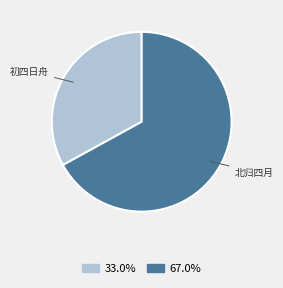

Is there any slice that represents more than half of the pie?

Yes